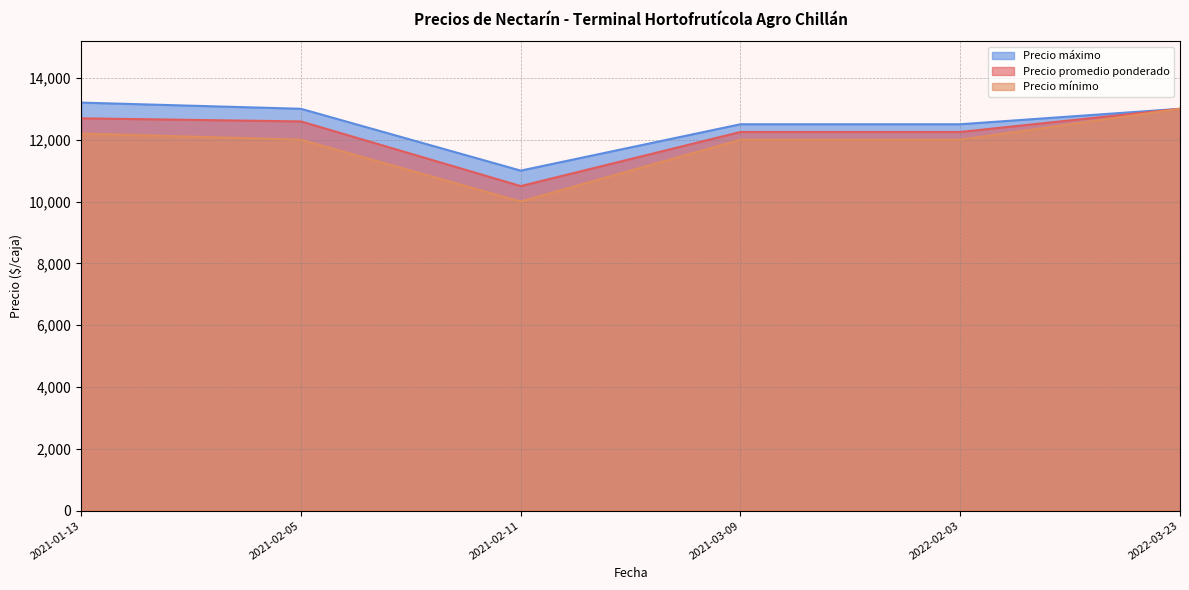

What is the highest value of the Precio promedio ponderado series?

13000.0